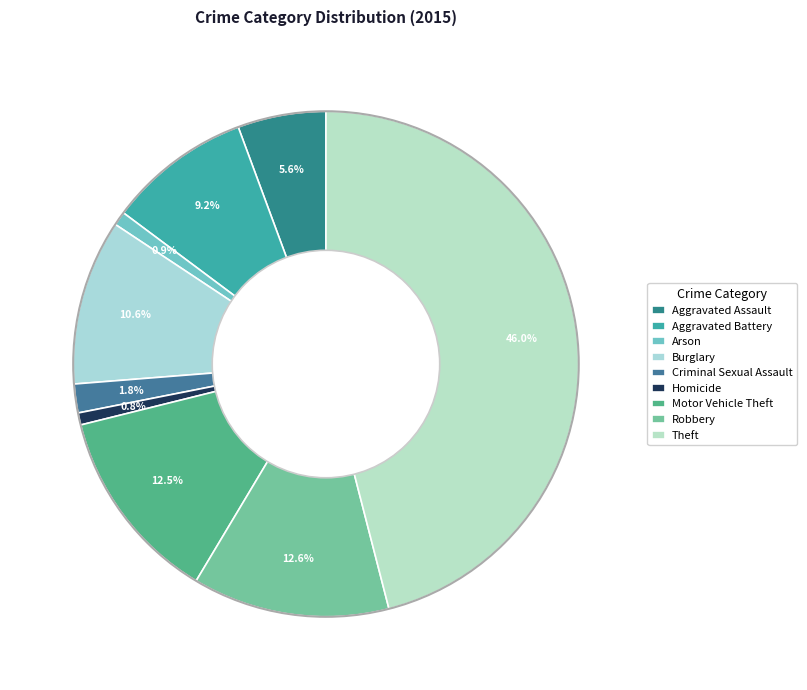

To the nearest percent, what percentage of the pie is Robbery?

13%